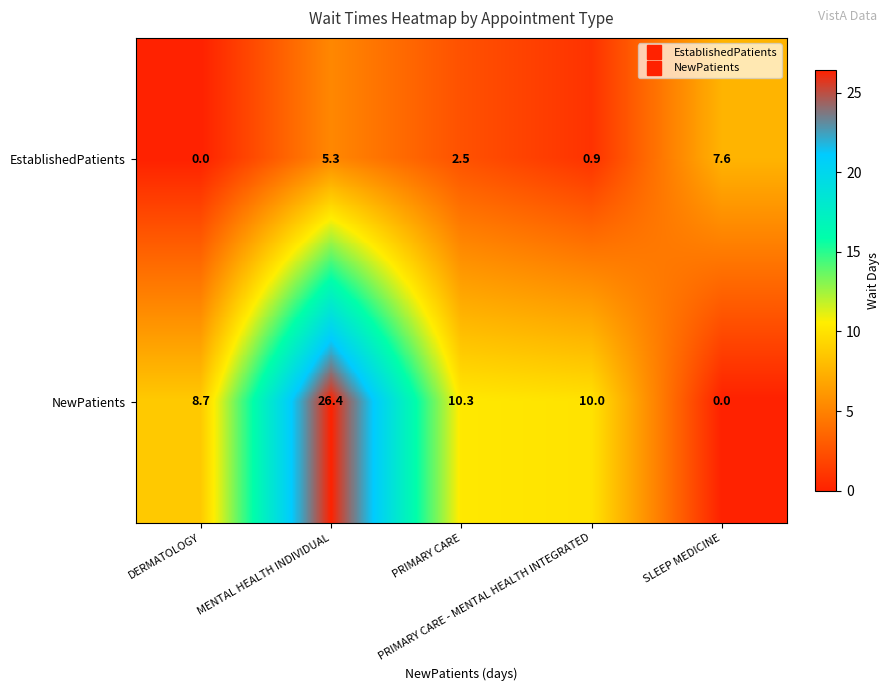

Which series has the widest spread of values?

NewPatients